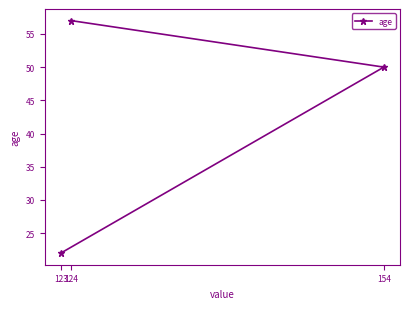

Between 123 and 154, which is larger?

154